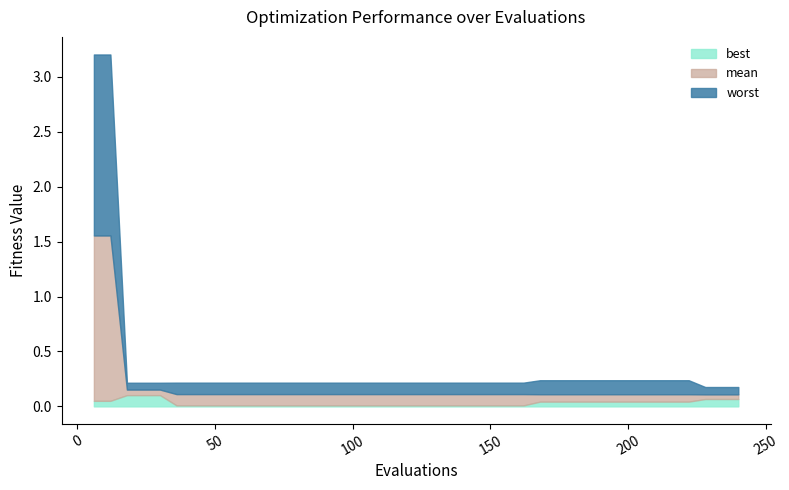

Which series has the largest total across all categories?

worst